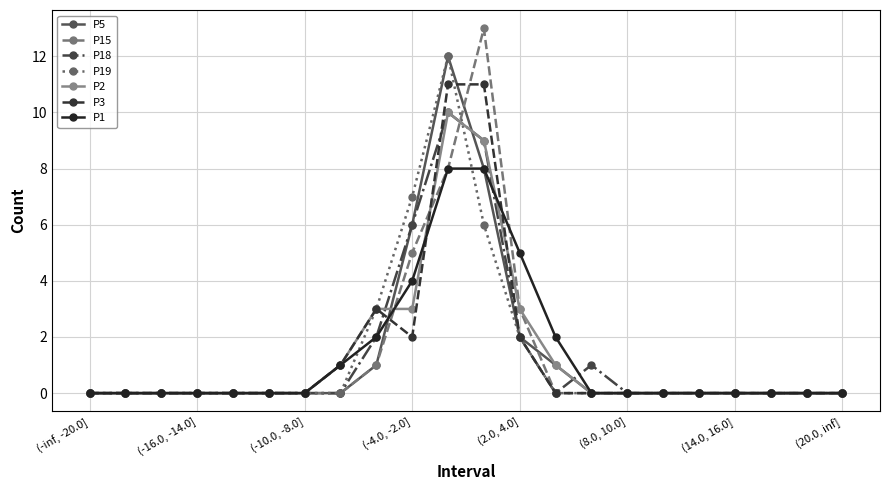

What is the difference between the maximum and minimum values in the P18 series?

10